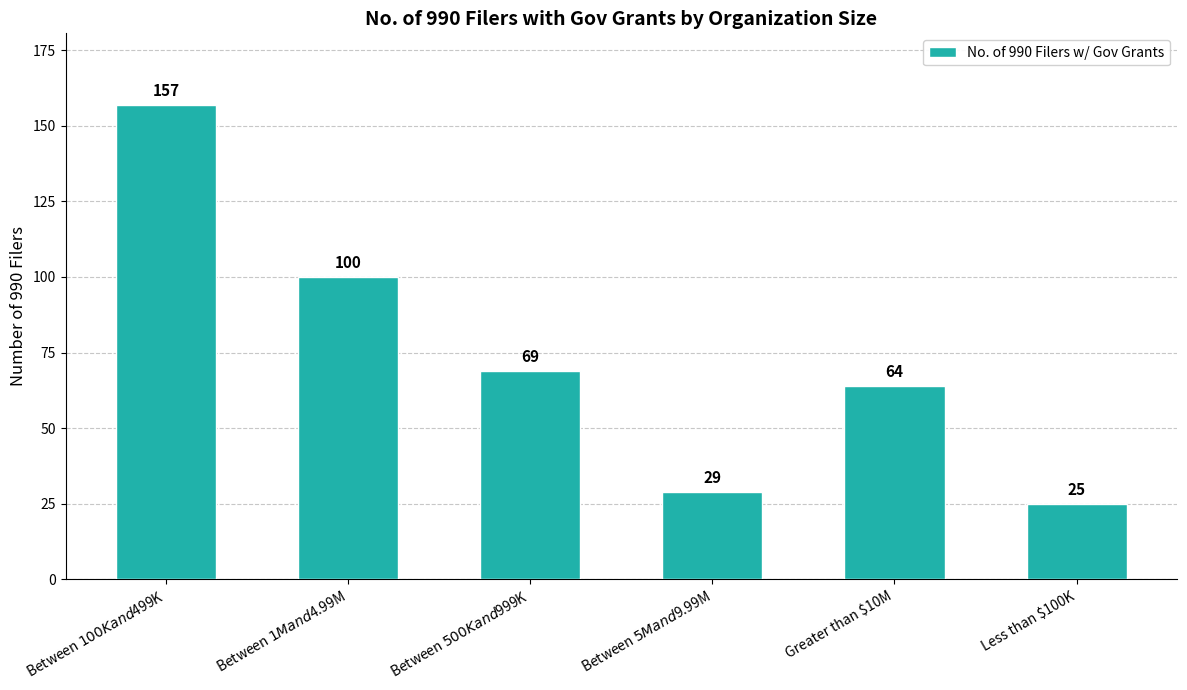

Is it true that the value at Between $500K and $999K is 122?

False